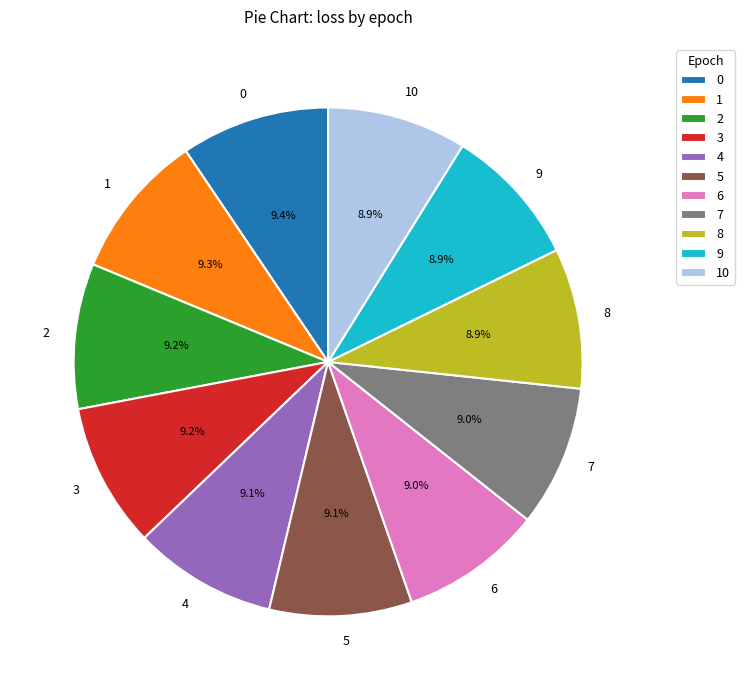

Is 10 the majority of the pie?

No